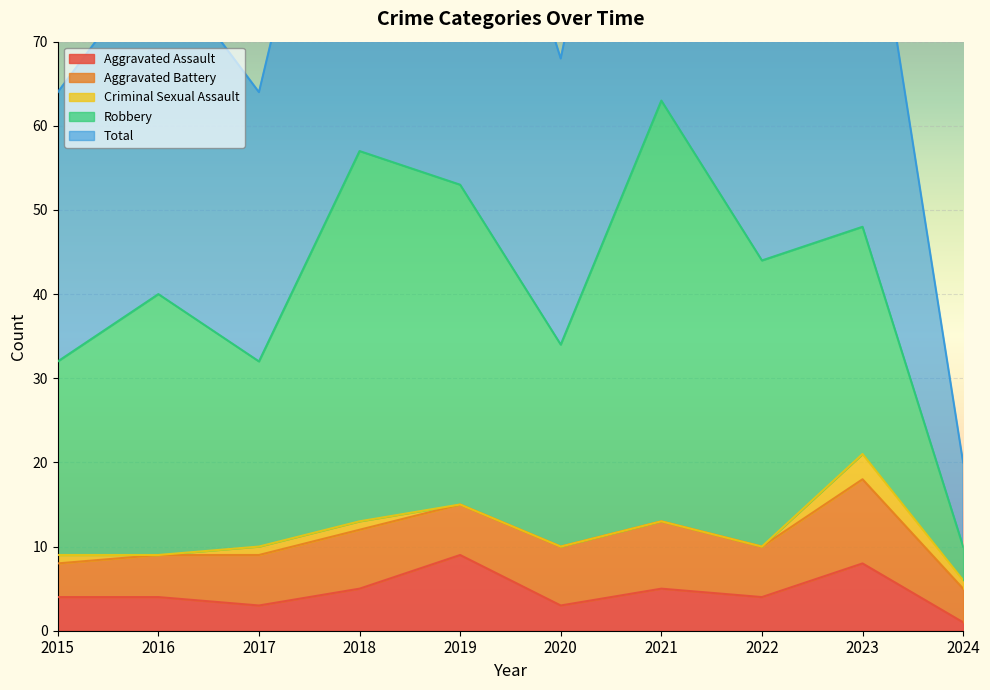

The Aggravated Assault series shows 7 at 2021. True or false?

False